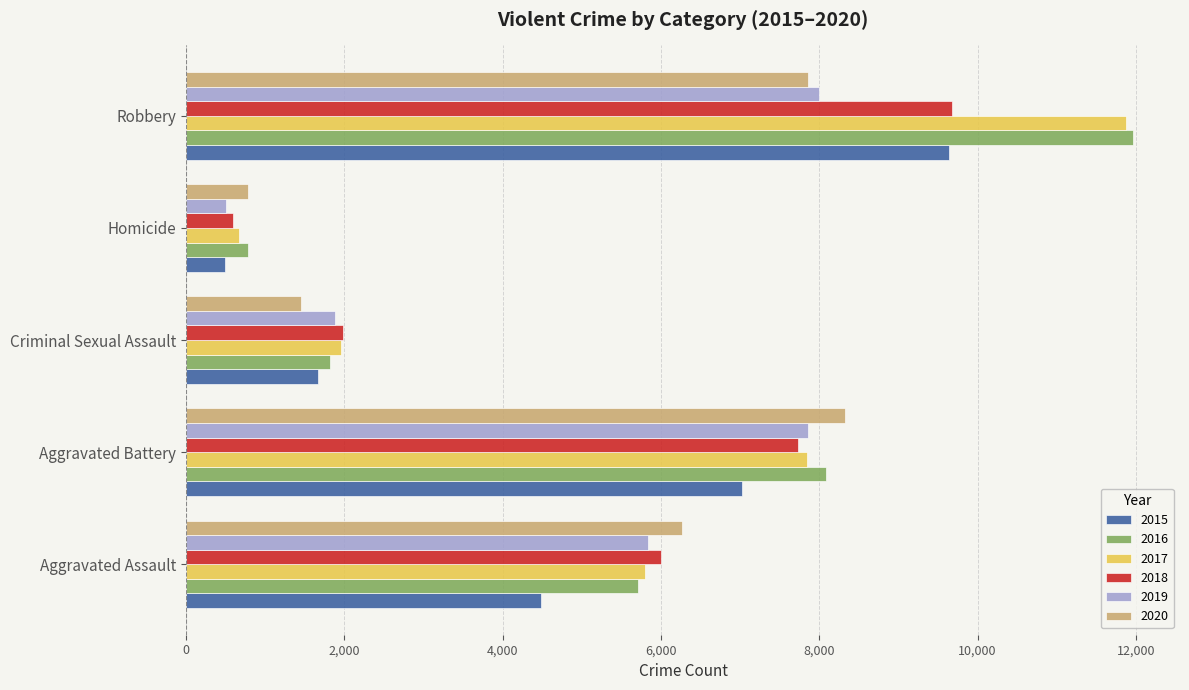

Between Aggravated Assault and Homicide, which series saw the biggest shift?

2020